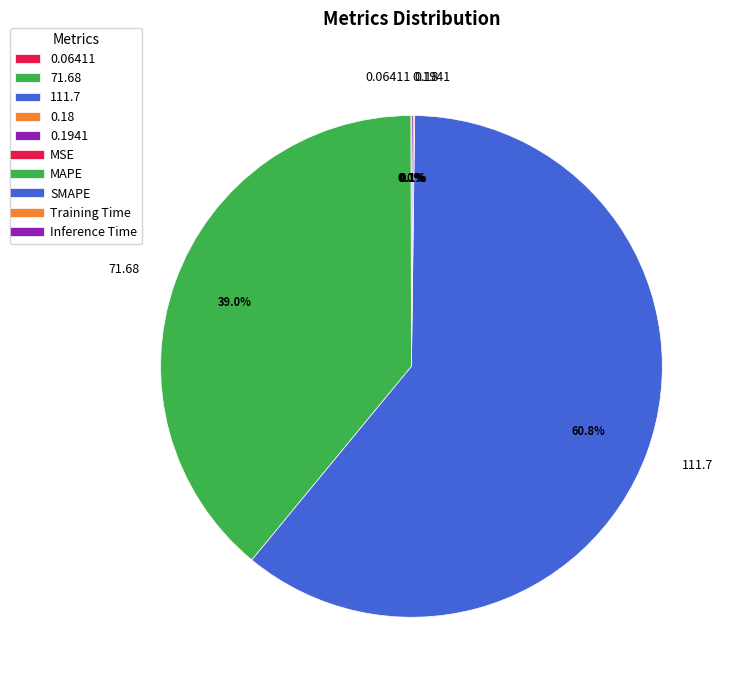

What is the largest slice in the pie chart?

111.7